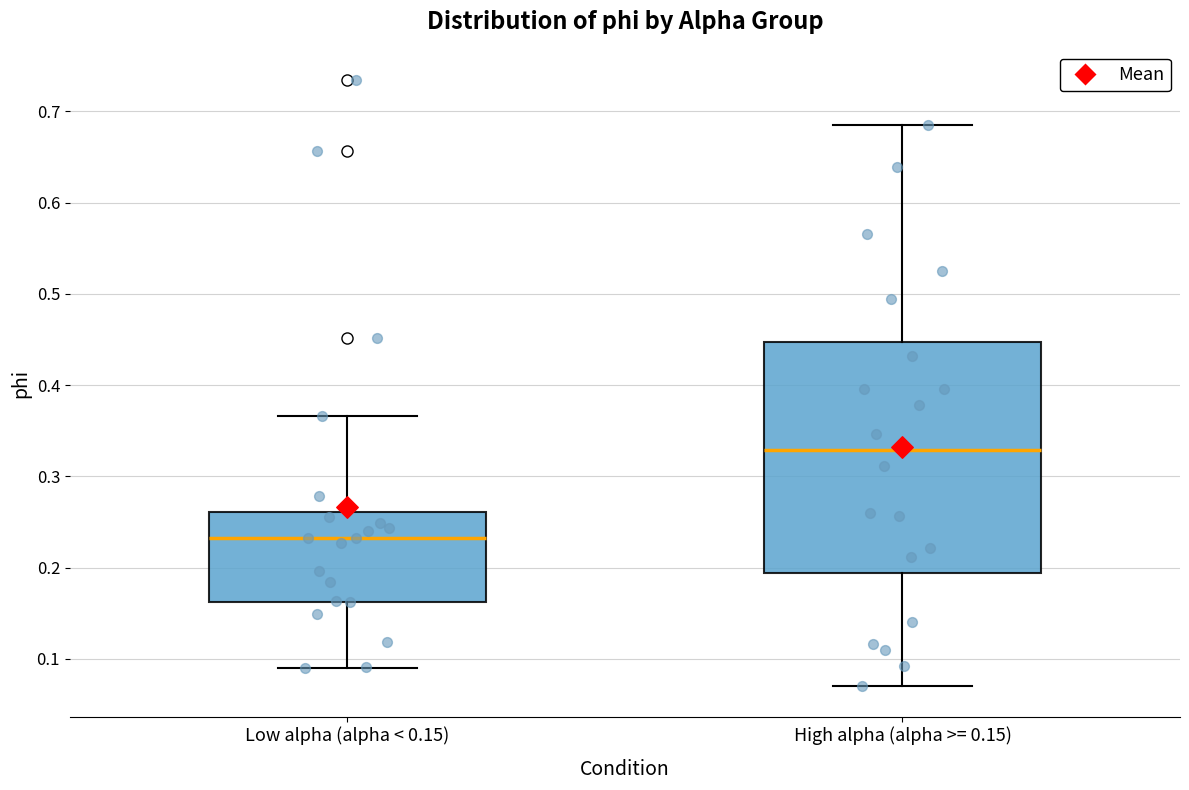

Where does the median line of the box for Low alpha (alpha < 0.15) sit on the y-axis? The values are not printed on the chart, so give them approximately, as read against the axis.

0.23